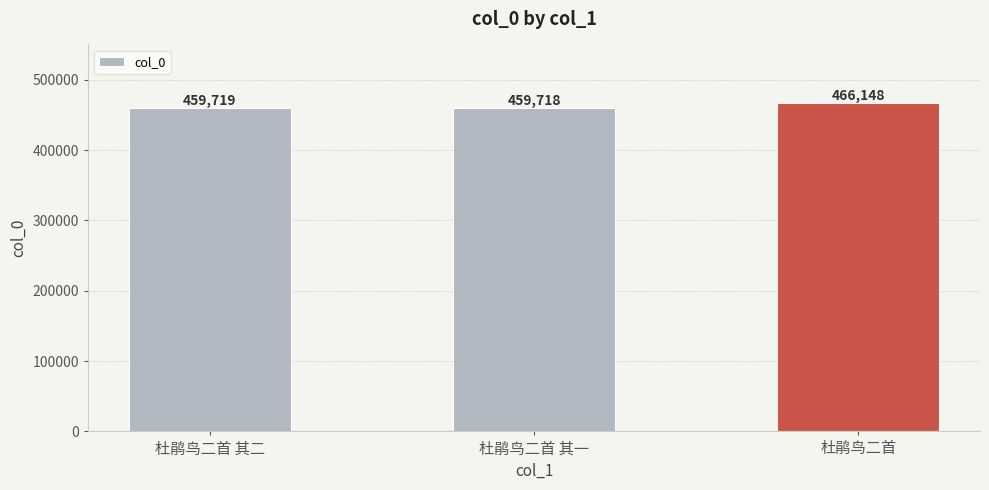

Which has a higher value, 杜鹃鸟二首 其一 or 杜鹃鸟二首?

杜鹃鸟二首